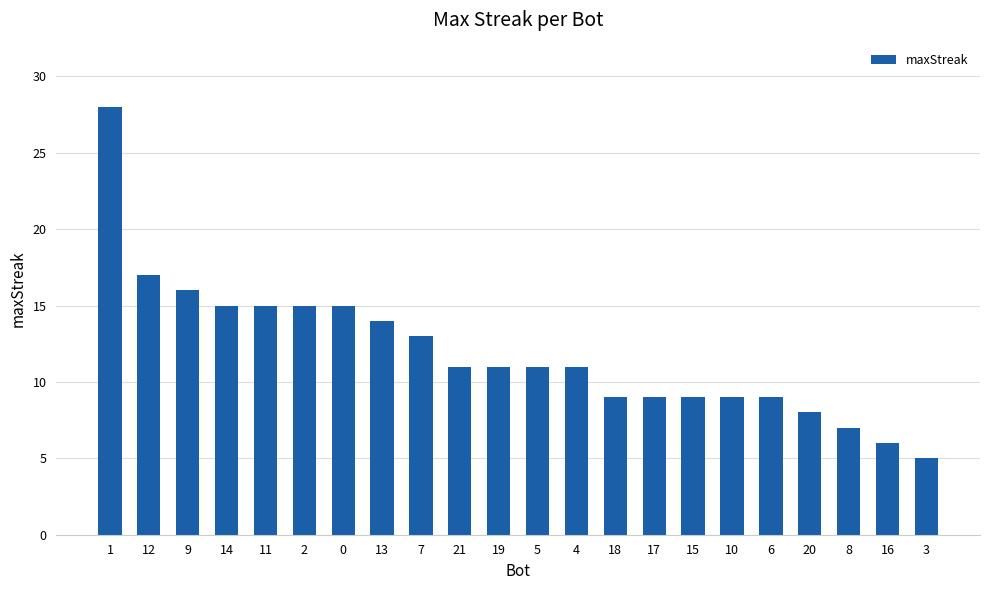

At which label is the value closest to 16?

9